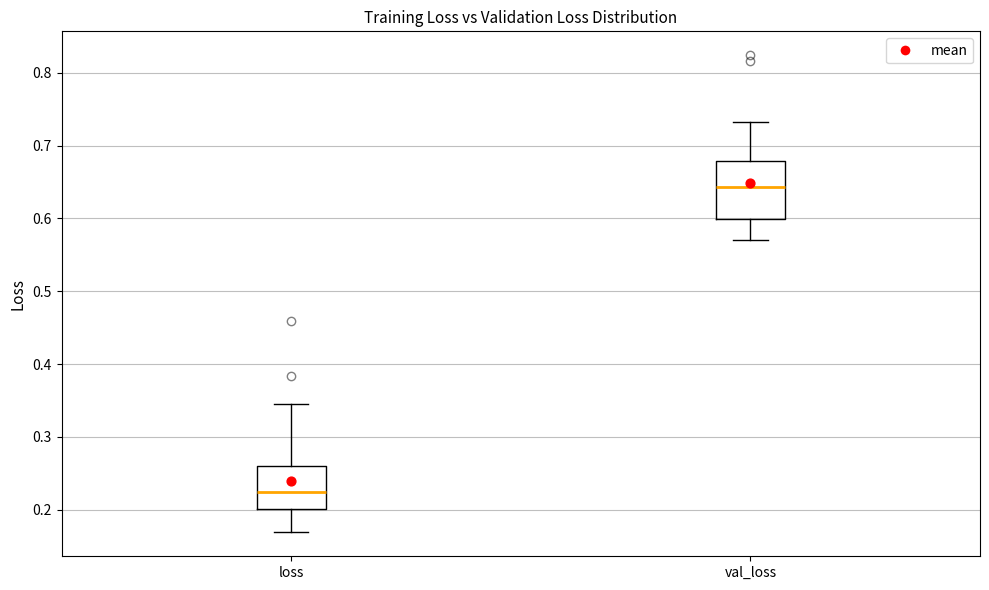

Where does the median line of the box for val_loss sit on the y-axis? The values are not printed on the chart, so give them approximately, as read against the axis.

0.64